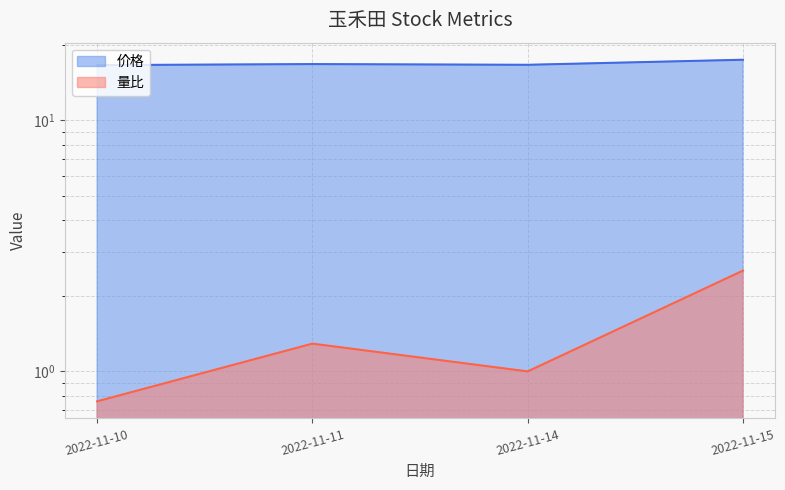

What is the difference between the maximum and second lowest values in the 量比 series?

1.5